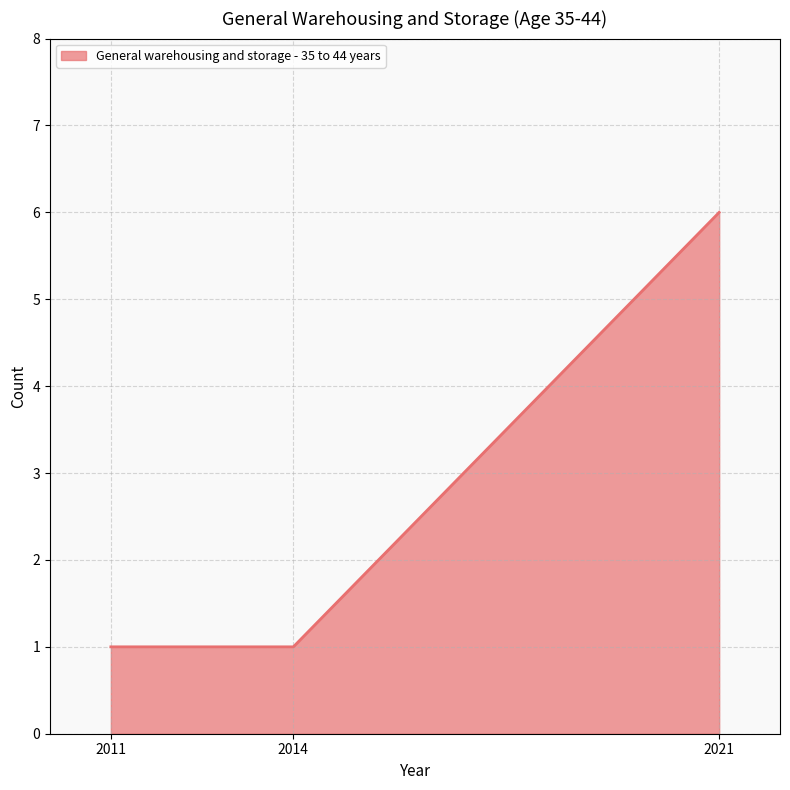

Does the chart have visible grid lines?

Yes